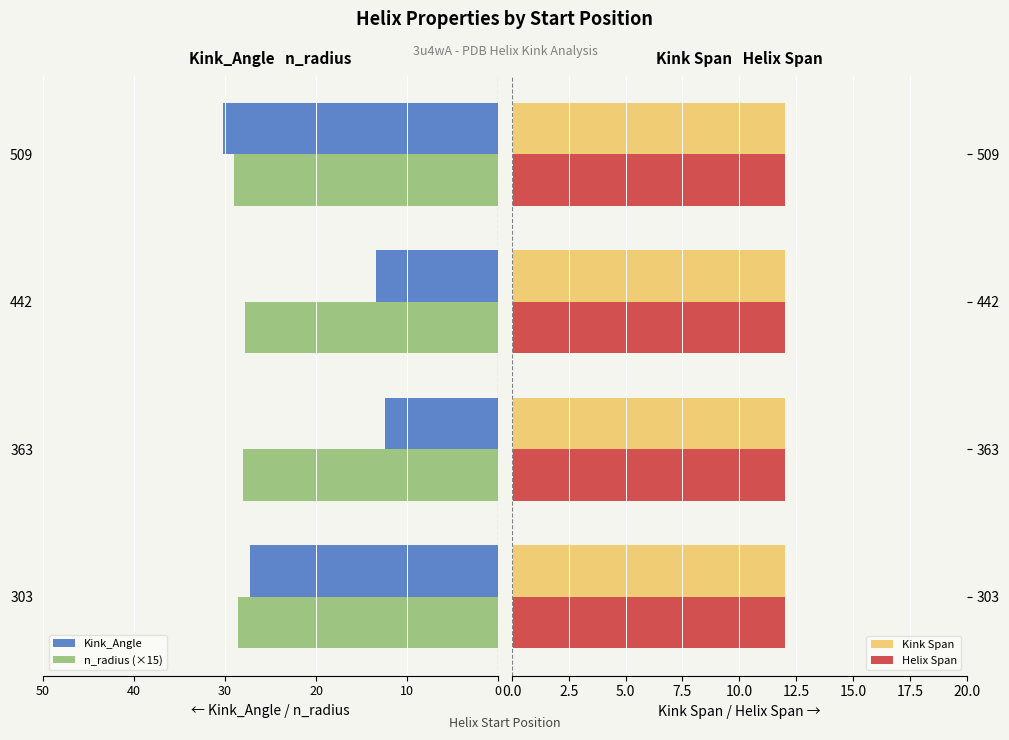

How many bars are there in total?

16